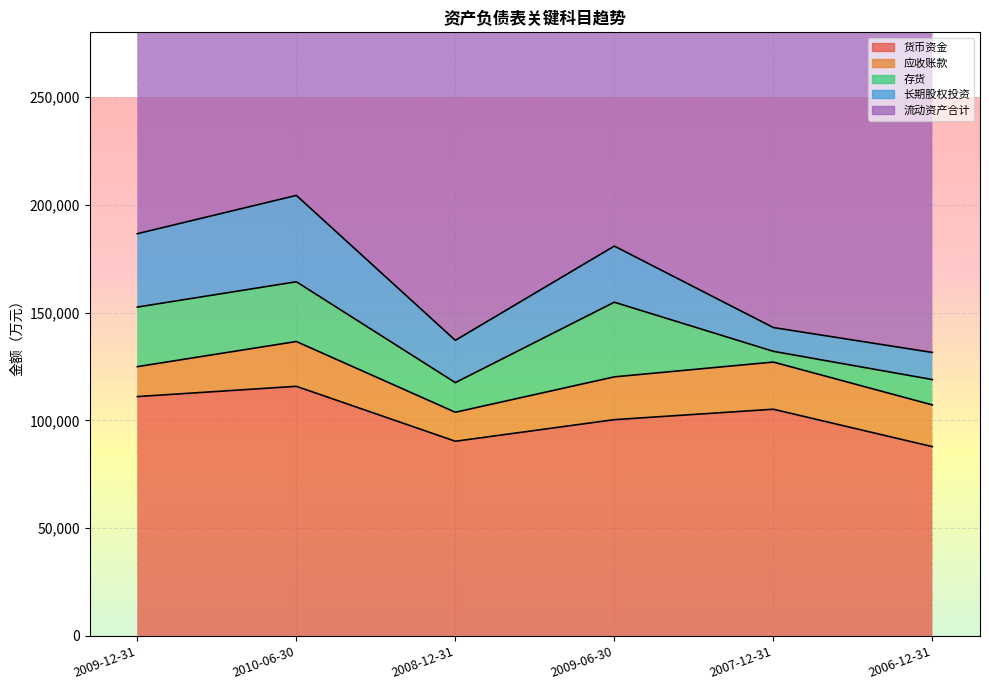

What is the label of the 3rd point from the left?

2008-12-31